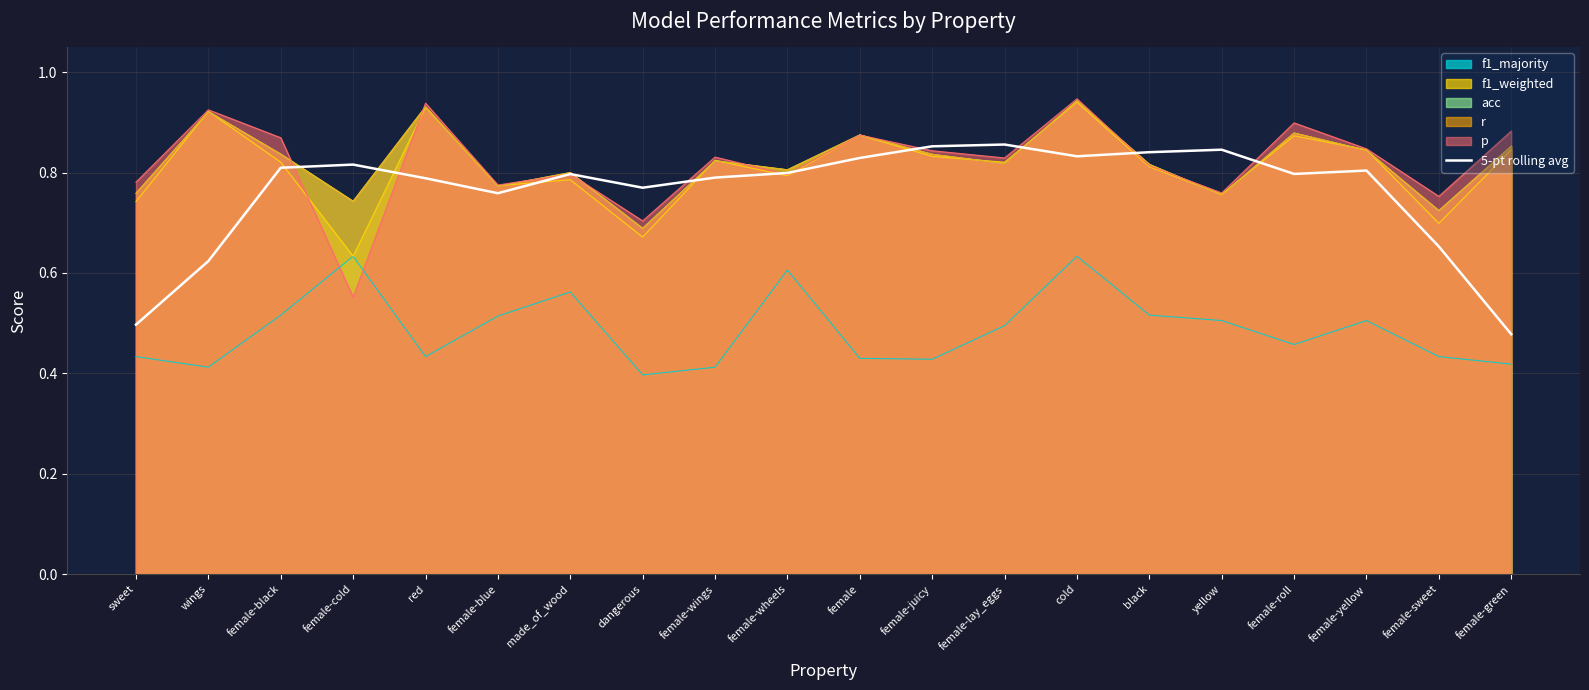

At which label is the value closest to 0?

female-green